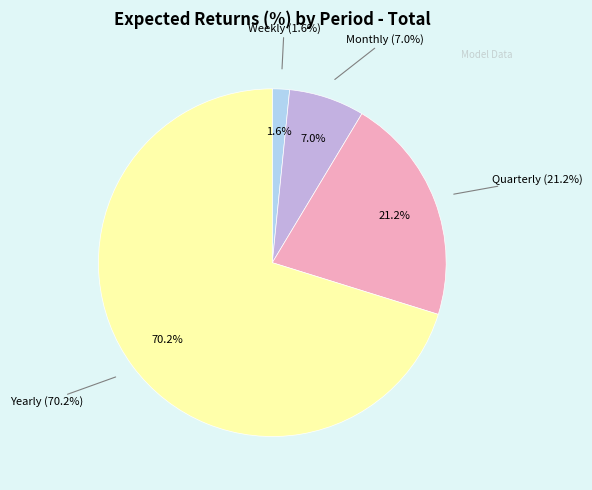

How many segments does this pie chart have?

4